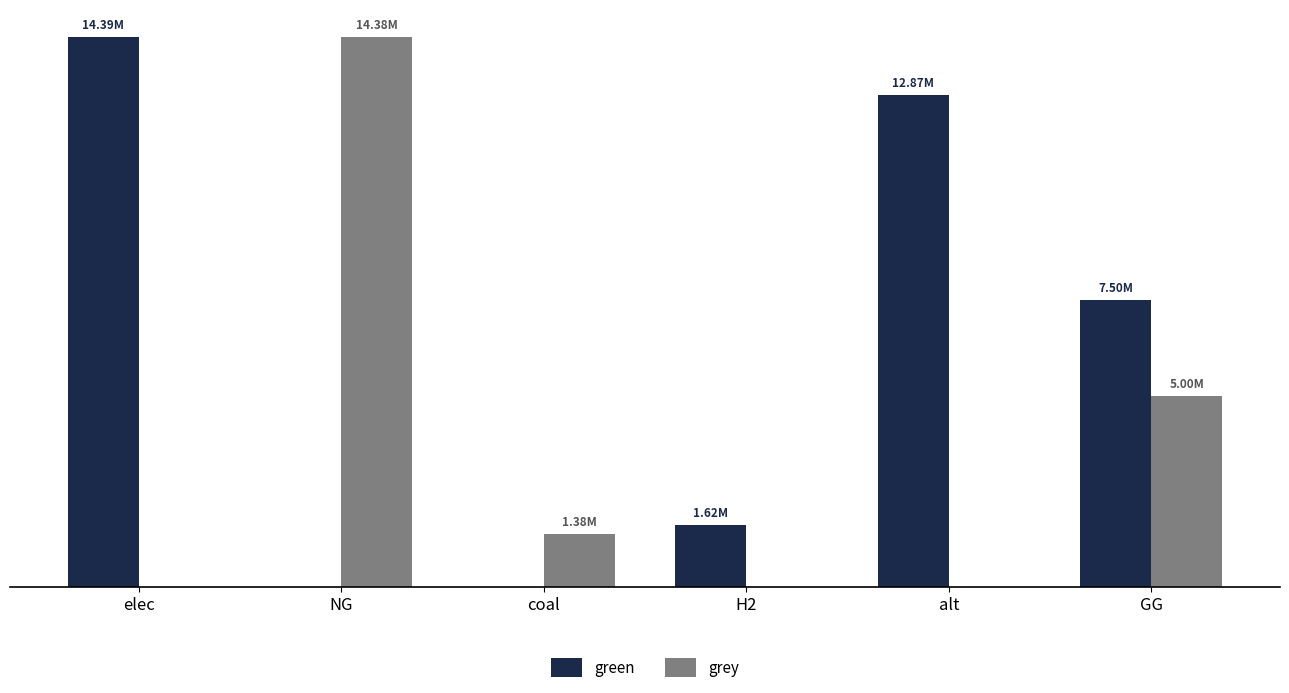

What is the average value of the grey series?

3460194.7